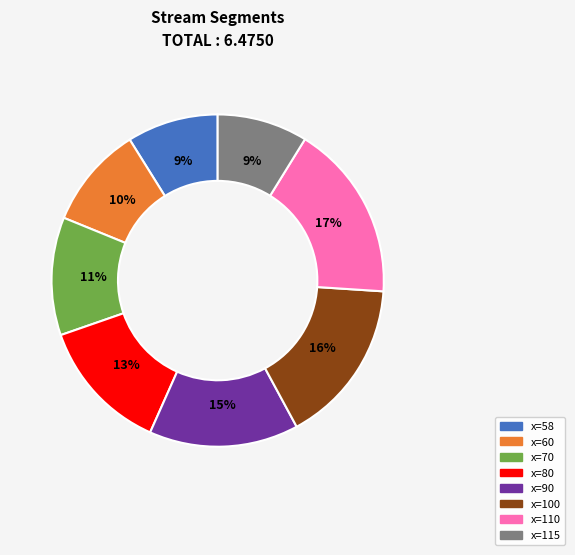

To the nearest percent, what is the combined percentage of x=115 and x=110?

26%